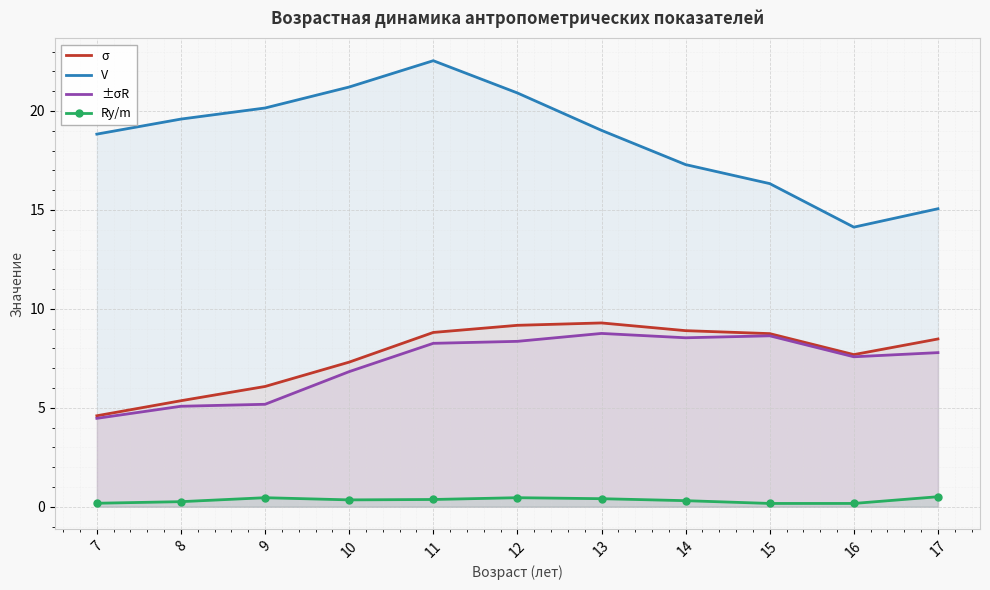

True or false: V has more than 2 interior local peaks.

False